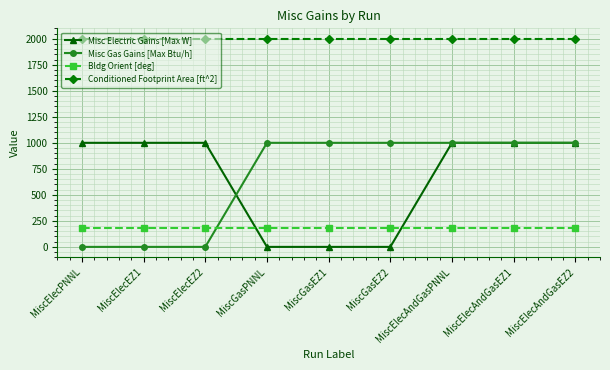

Rank the series at MiscGasEZ1 from highest to lowest value.

Conditioned Footprint Area [ft^2], Misc Gas Gains [Max Btu/h], Bldg Orient [deg], Misc Electric Gains [Max W]